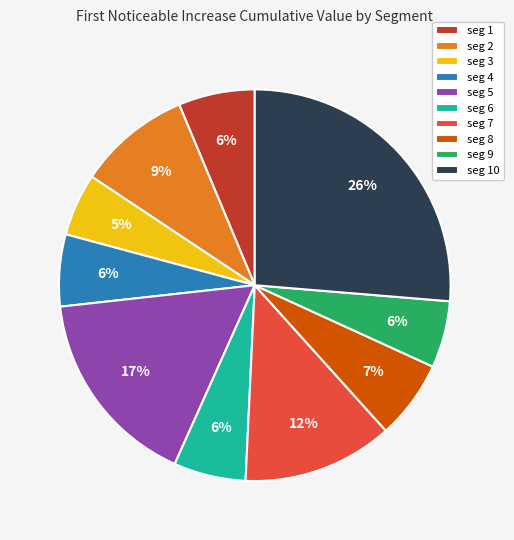

Is it true that seg 4 is 1% of the pie?

False